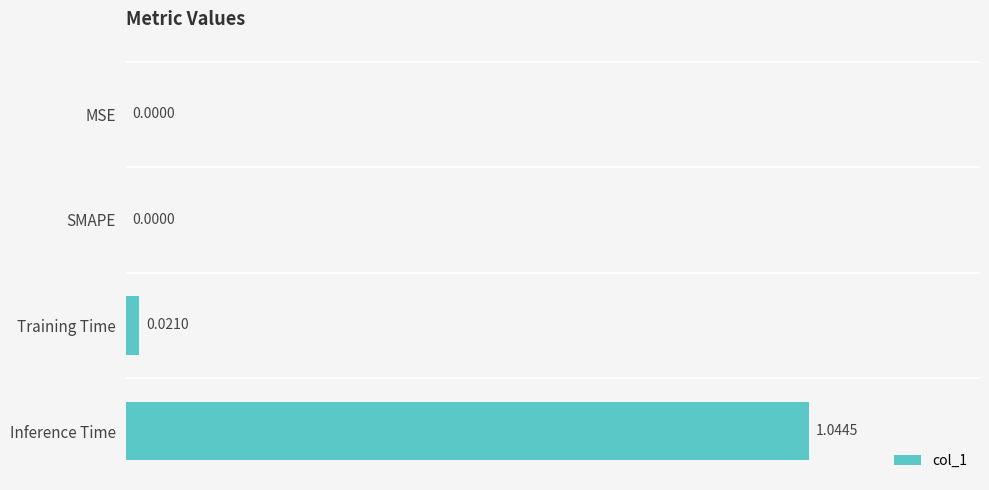

Which label corresponds to the largest value in the chart?

Inference Time